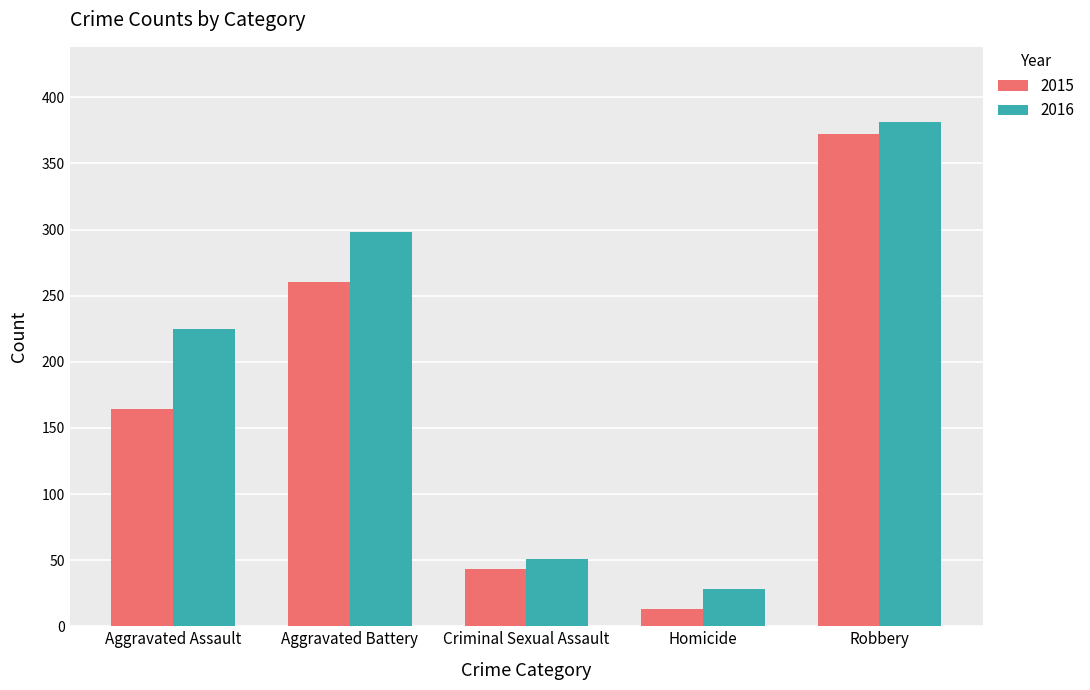

What is the spread (max minus min) of values at Robbery?

9